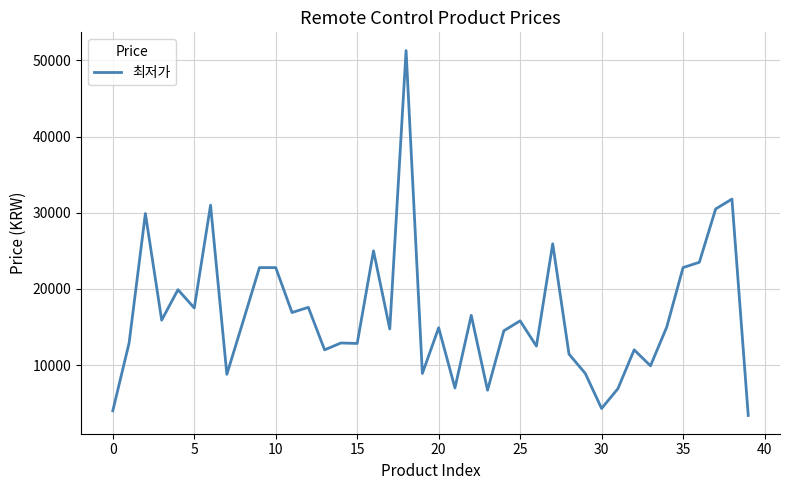

What is the smallest value displayed?

3380